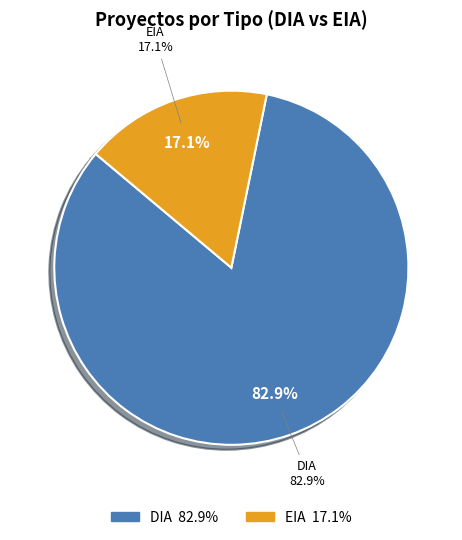

Count the number of slices in the pie.

2